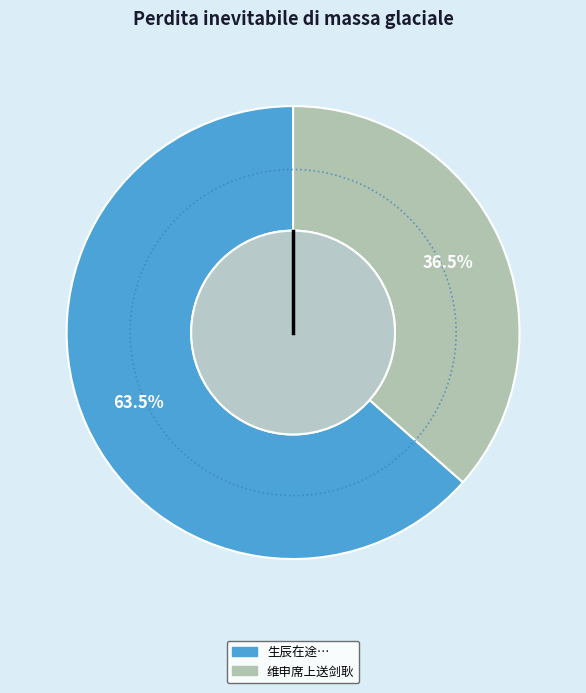

Which category has the smallest portion of the pie?

维申席上送剑耿